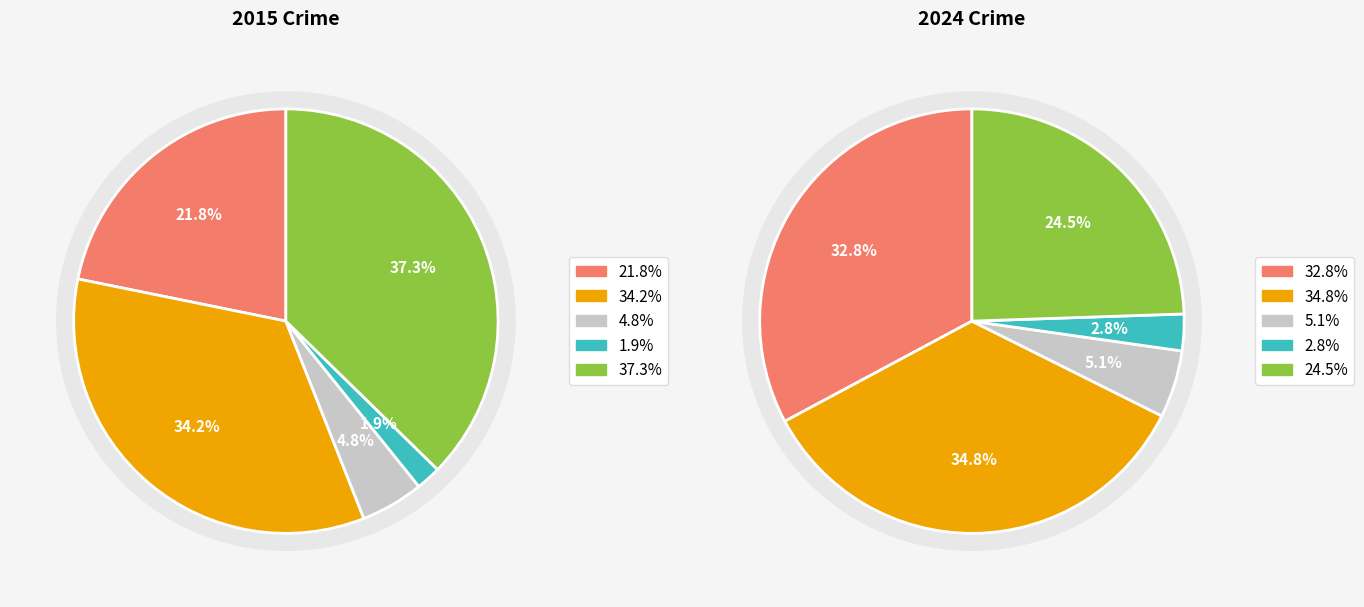

To the nearest percent, what portion does Homicide represent?

2%